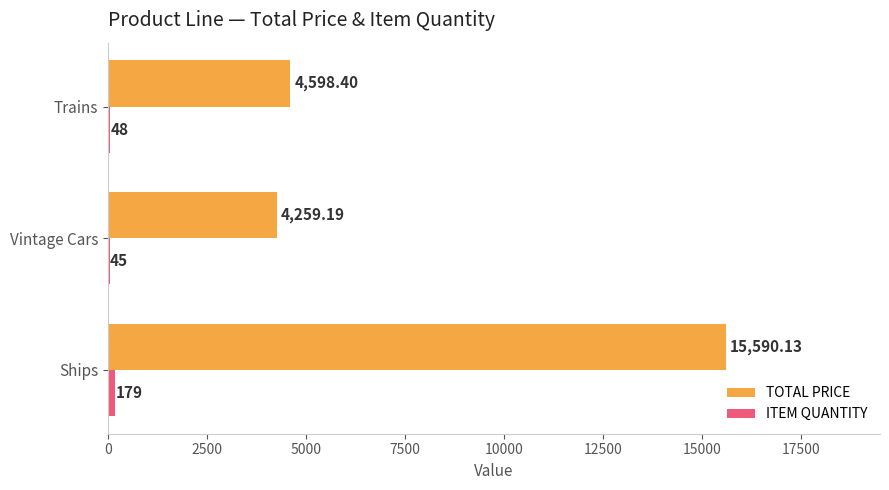

Which series has the largest total across all categories?

TOTAL PRICE